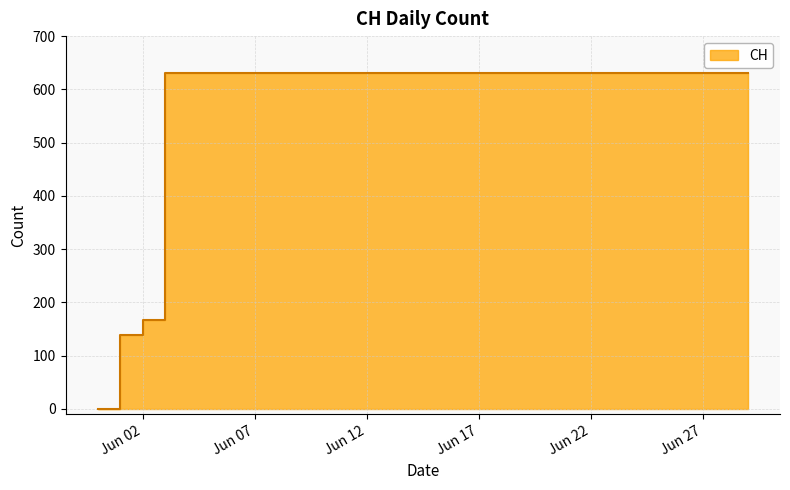

What is the change in value from 2020-06-02 to 2020-06-14?

+464